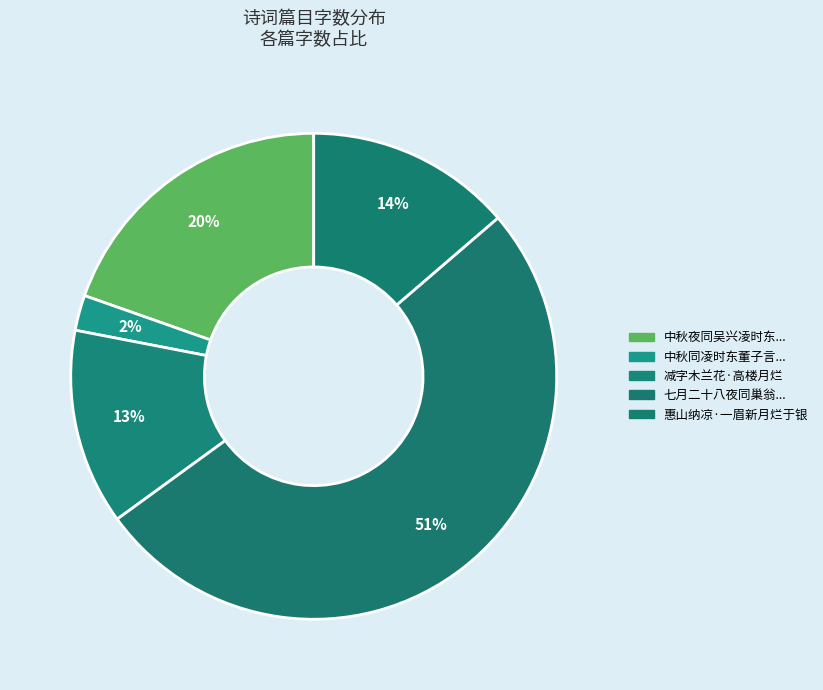

How many segments does this pie chart have?

5